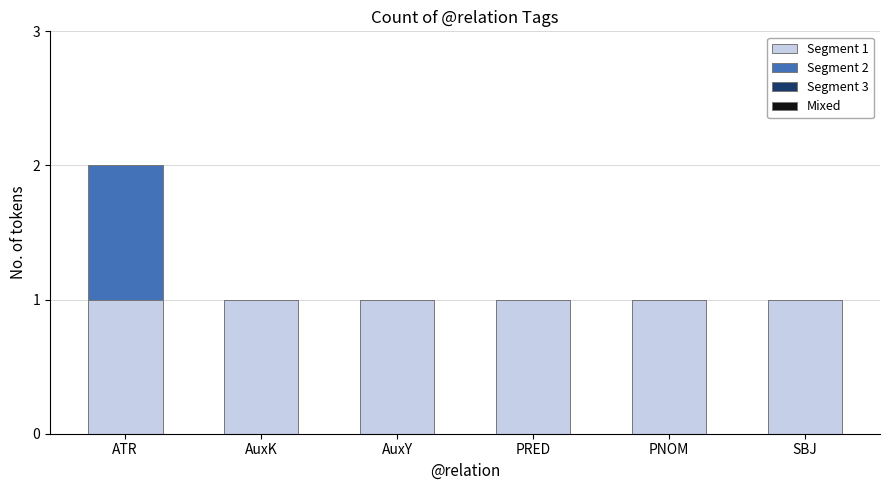

At which category is the sum across all series the highest?

ATR